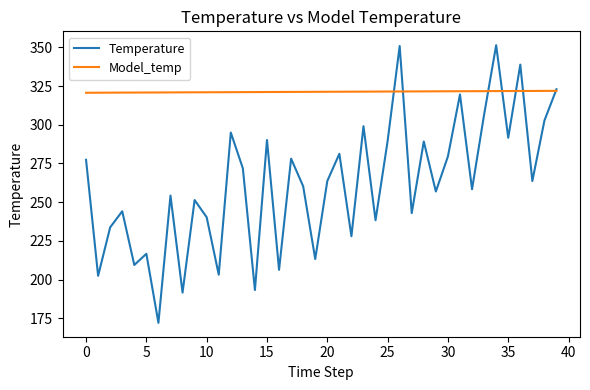

How many interior local peaks does the Temperature series have?

14